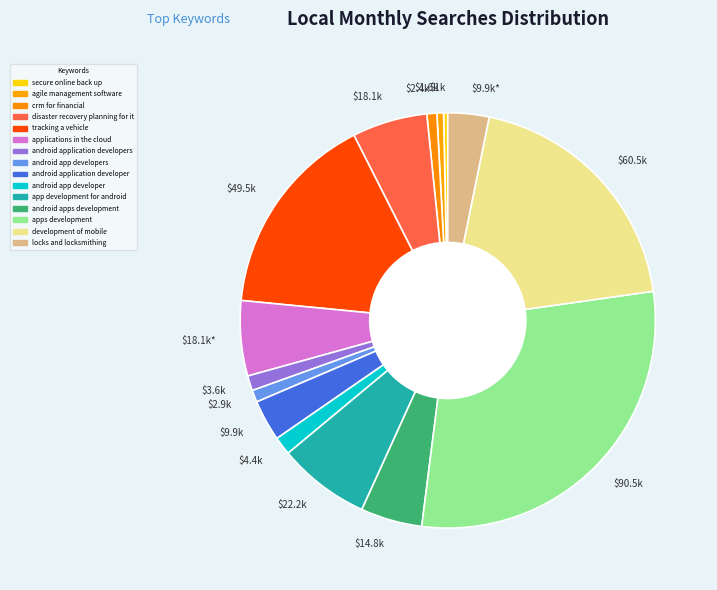

True or false: $1.6k accounts for 1% of the total.

True